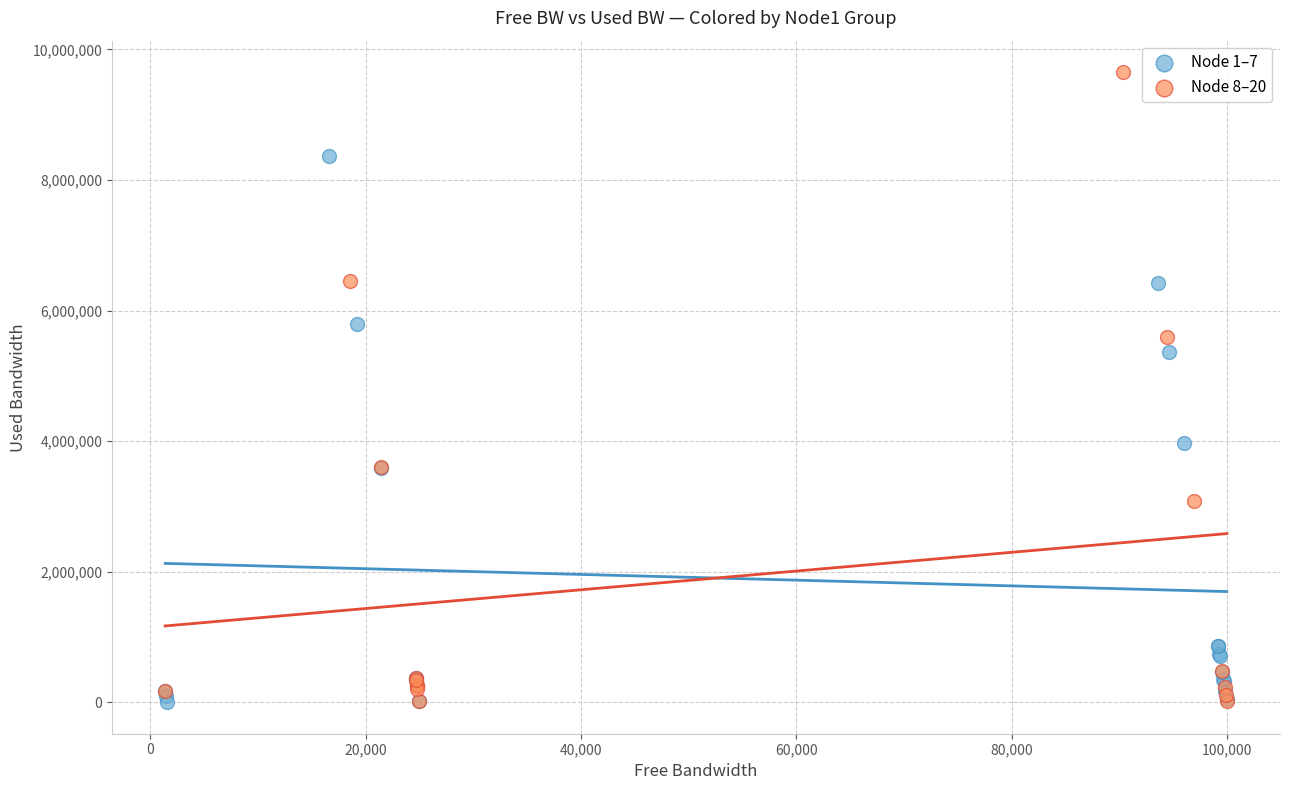

Which series contains the highest Y value?

Node 8–20